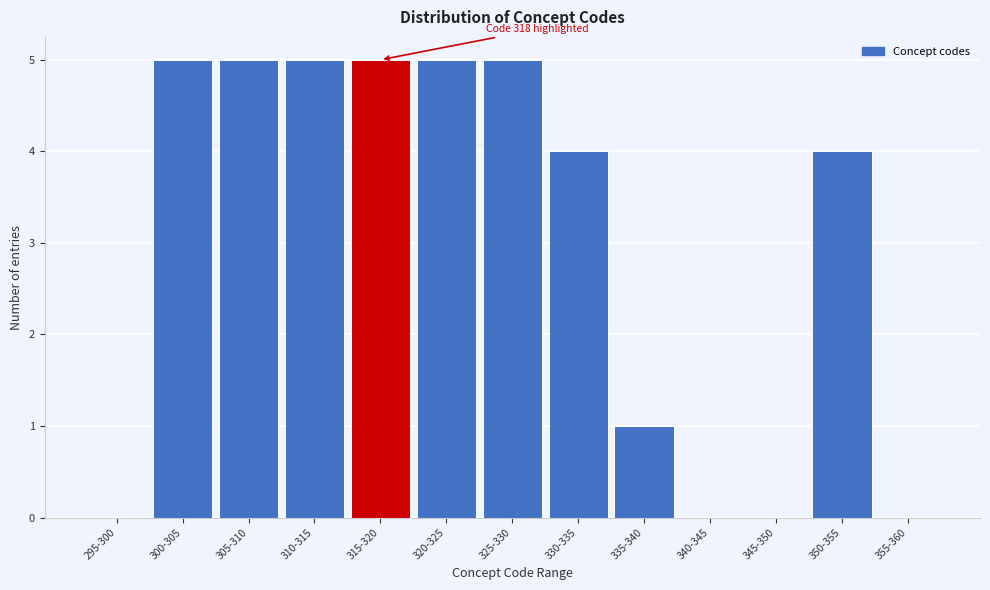

Reading left to right, what are all the values shown in this chart?

295-300=0	300-305=5	305-310=5	310-315=5	315-320=5	320-325=5	325-330=5	330-335=4	335-340=1	340-345=0	345-350=0	350-355=4	355-360=0